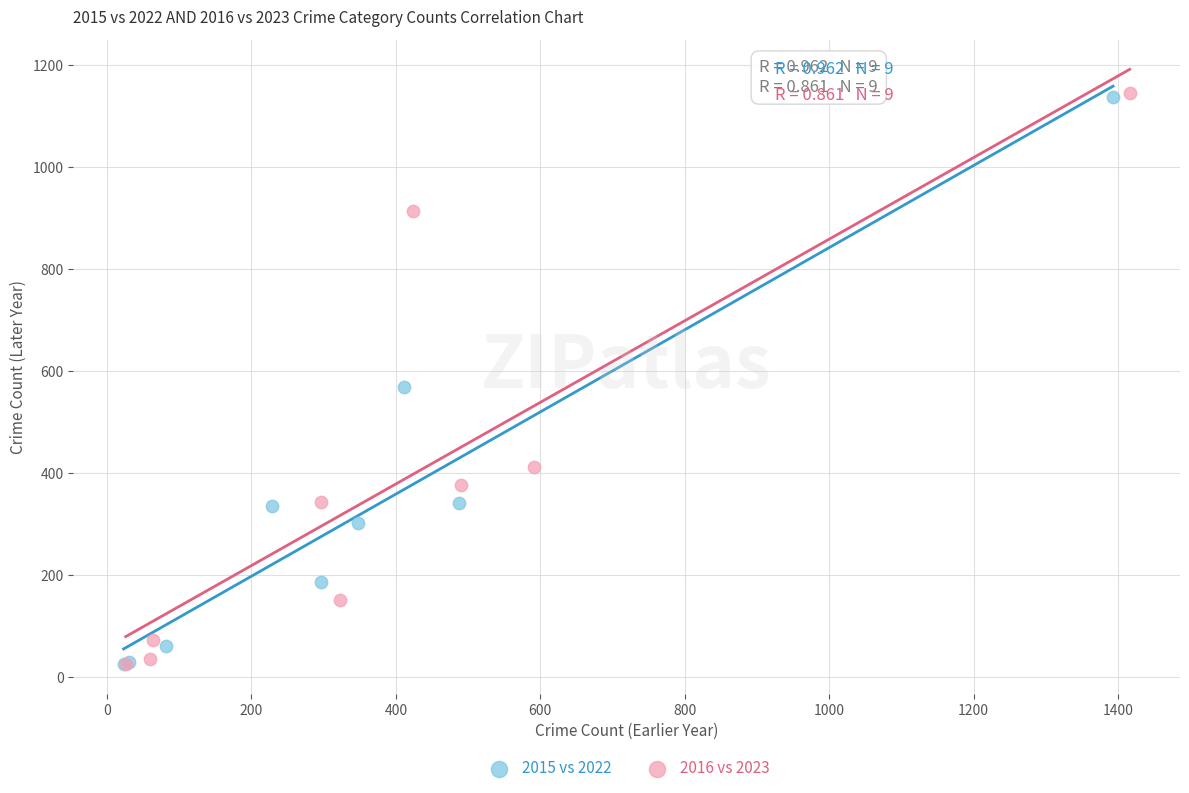

What are all the series names shown in the legend?

2015 vs 2022, 2016 vs 2023